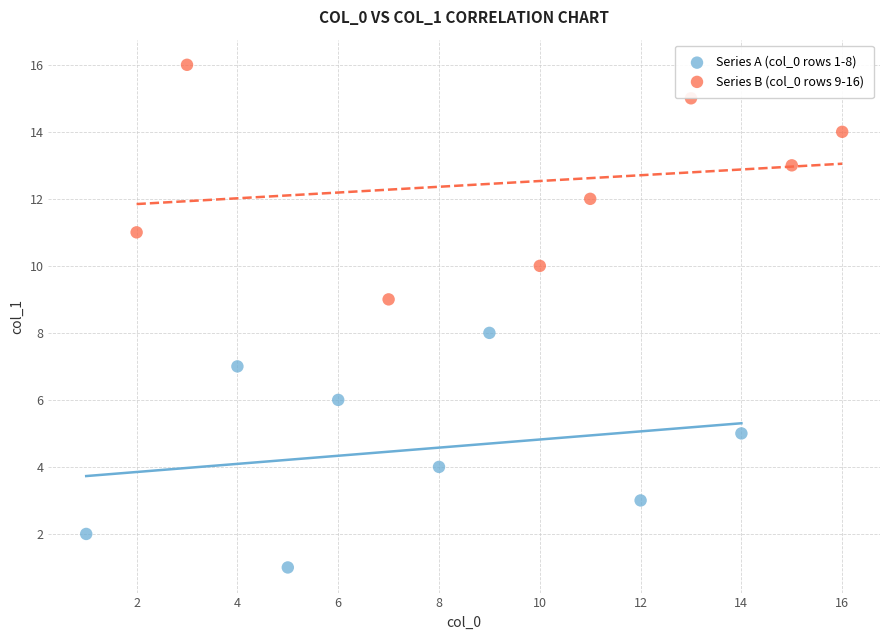

What are all the series names shown in the legend?

Series A (col_0 rows 1-8), Series B (col_0 rows 9-16)